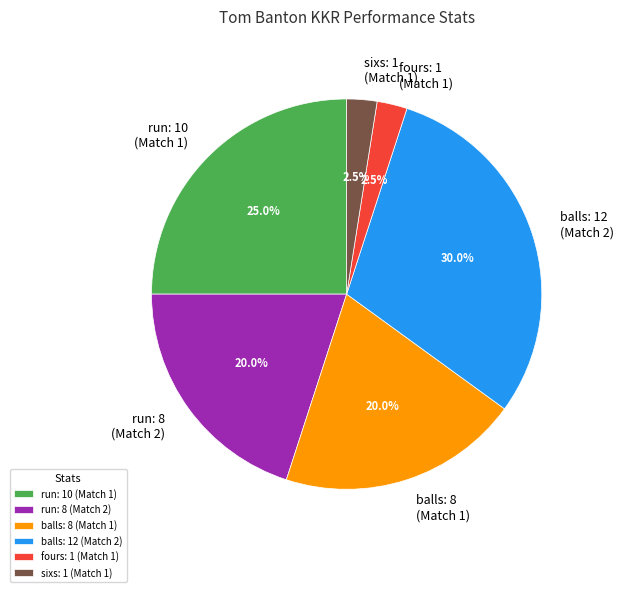

Combined, what portion of the pie is sixs: 1 (Match 1) and run: 10 (Match 1)?

27.5%